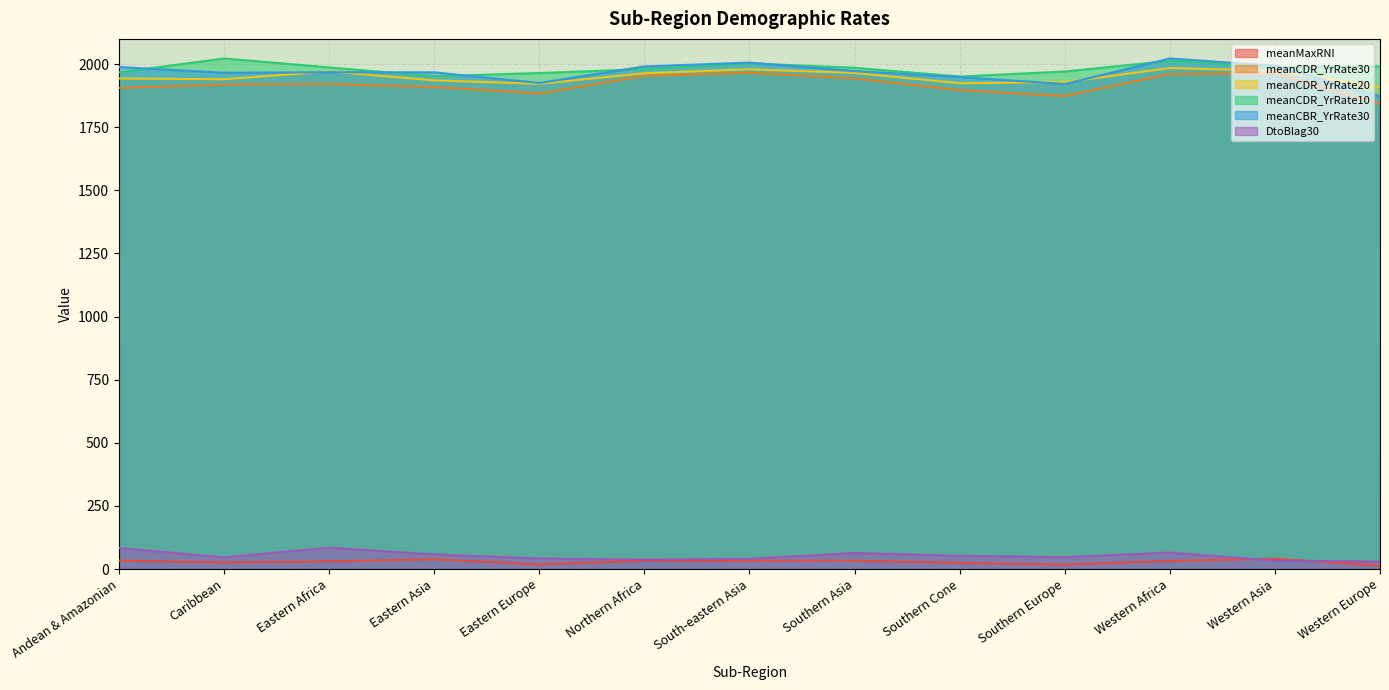

Reading left to right, extract all data points from this chart.

meanMaxRNI: 33.3	25.8	30.3	38.4	17.7	32.6	32.6	32.8	23.9	17.2	31.7	41.0	13.3
meanCDR_YrRate30: 1905.5	1919.4	1921.5	1909.4	1883.8	1953.4	1965.4	1943.3	1896.6	1874.1	1960.5	1963.4	1842.7
meanCDR_YrRate20: 1943.2	1940.1	1971.2	1935.6	1921.9	1963.9	1979.5	1965.2	1924.3	1928.7	1984.4	1973.8	1908.8
meanCDR_YrRate10: 1967.1	2022.3	1987.0	1952.1	1964.8	1980.1	2003.0	1985.7	1950.9	1970.8	2013.2	1987.4	1990.9
meanCBR_YrRate30: 1988.6	1965.8	1967.9	1967.4	1925.4	1990.8	2006.1	1972.6	1949.1	1921.0	2022.6	1993.4	1872.3
DtoBlag30: 83.0	46.4	84.5	58.0	41.6	37.4	40.6	63.5	52.4	46.9	65.2	33.3	29.6